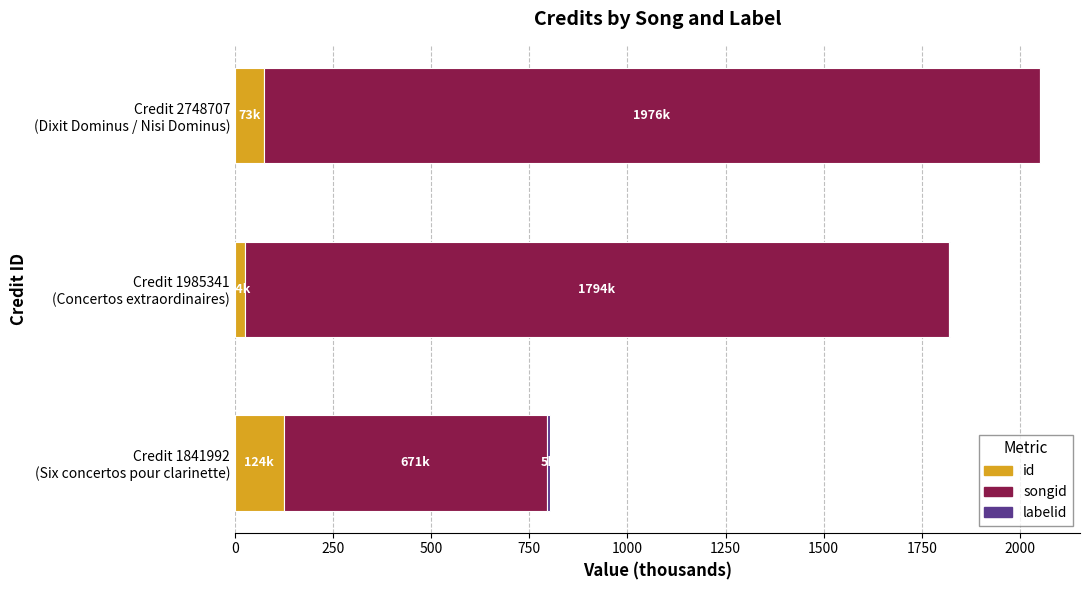

What is the highest value of the id series?

124.6